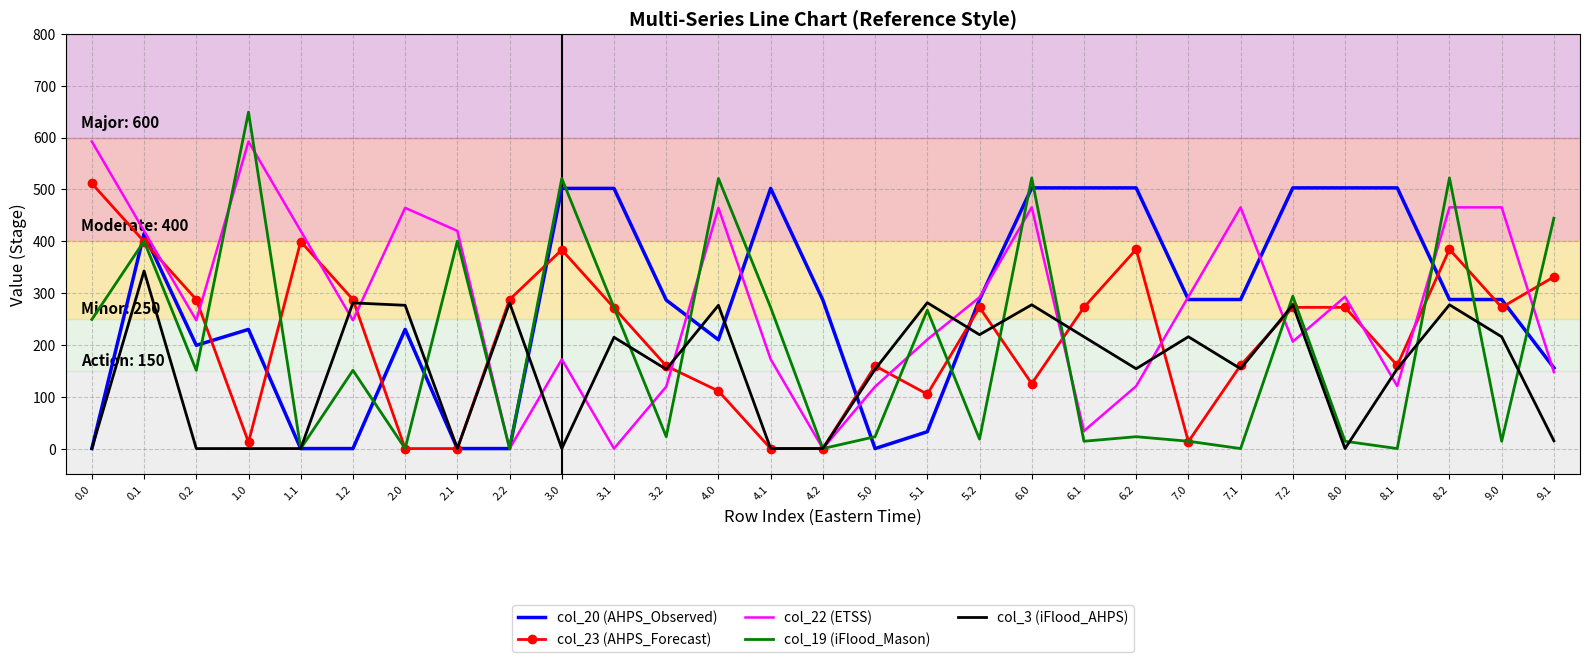

What is the difference between the highest and lowest values at 8.0?

502.9